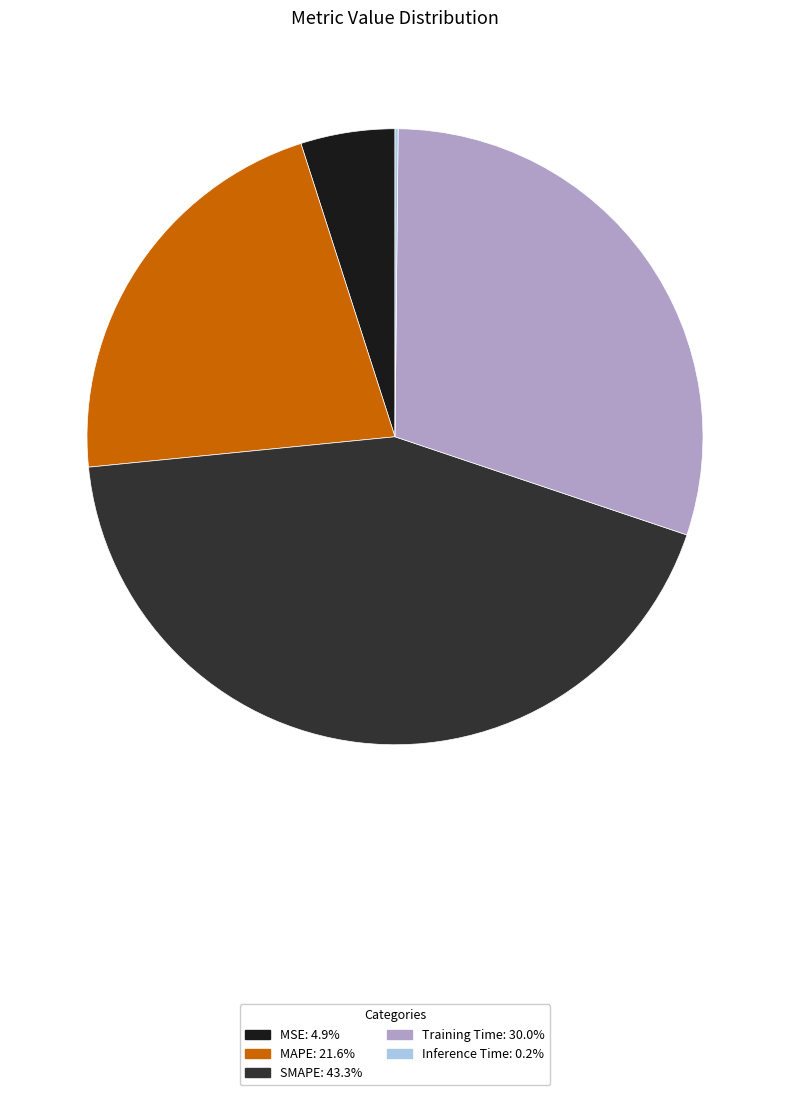

Does SMAPE: 43.3% represent more than half of the total?

No